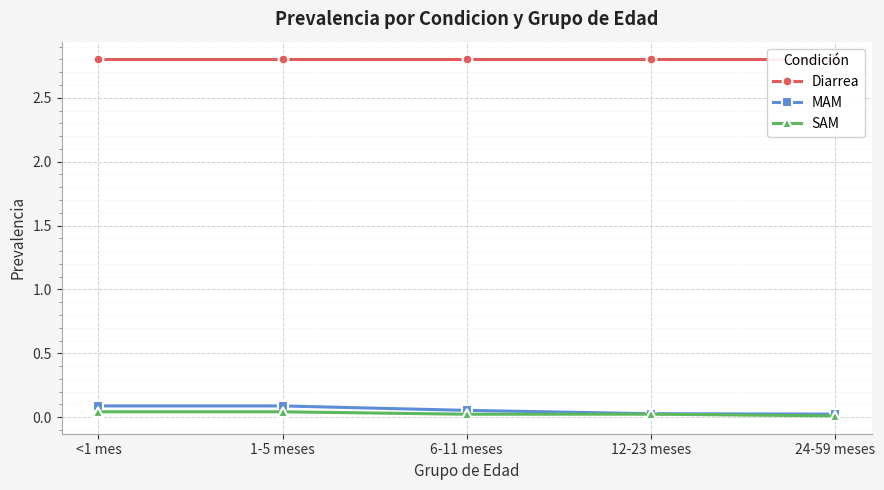

What is the greatest value displayed?

2.8